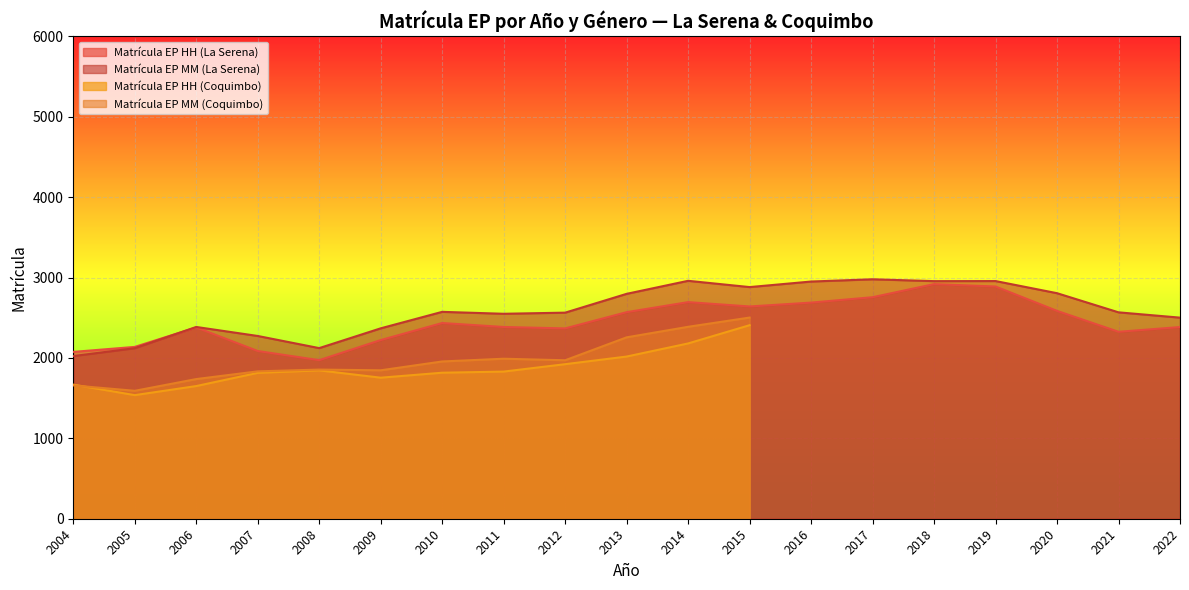

What is the sum of all Matrícula EP MM (La Serena) values?

49326